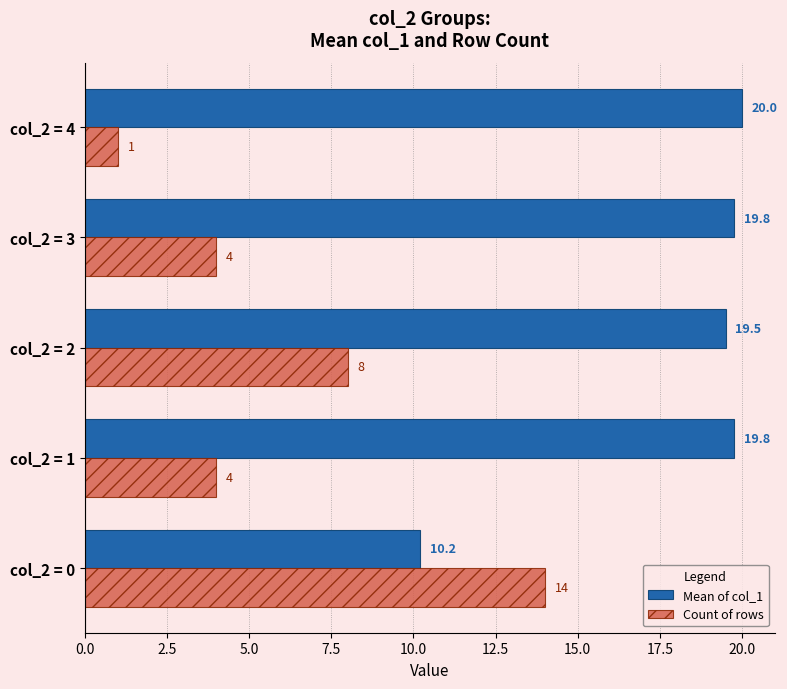

Which series changed the most between col_2 = 2 and col_2 = 4?

Count of rows